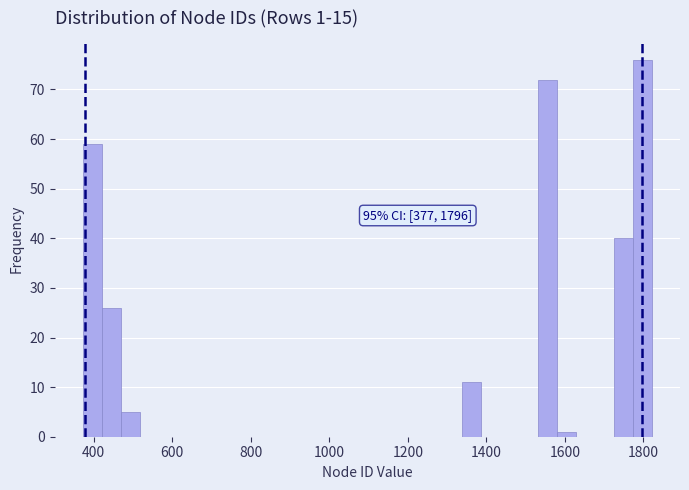

Around what value on the x-axis is the tallest bar? Give the approximate position of its centre, as read against the axis.

1800